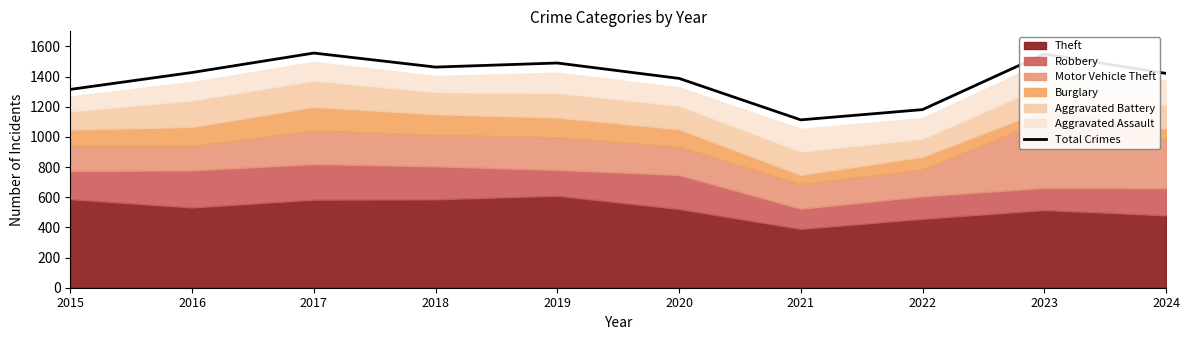

What is the sum of the values at 2019 and 2024?

2911